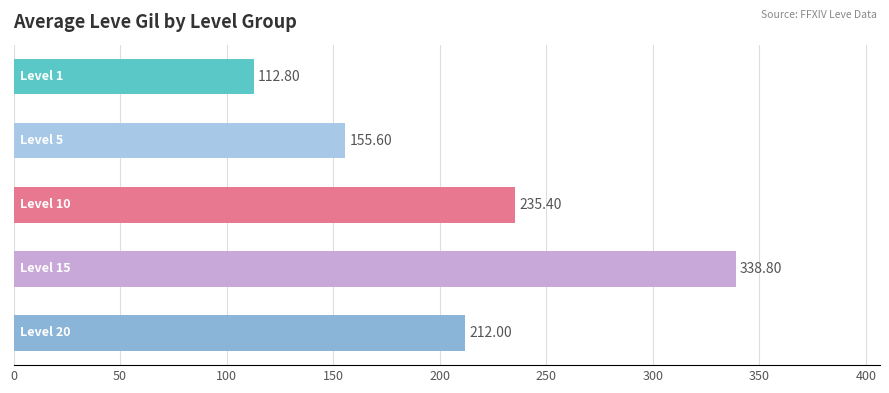

What is the greatest value displayed?

338.8